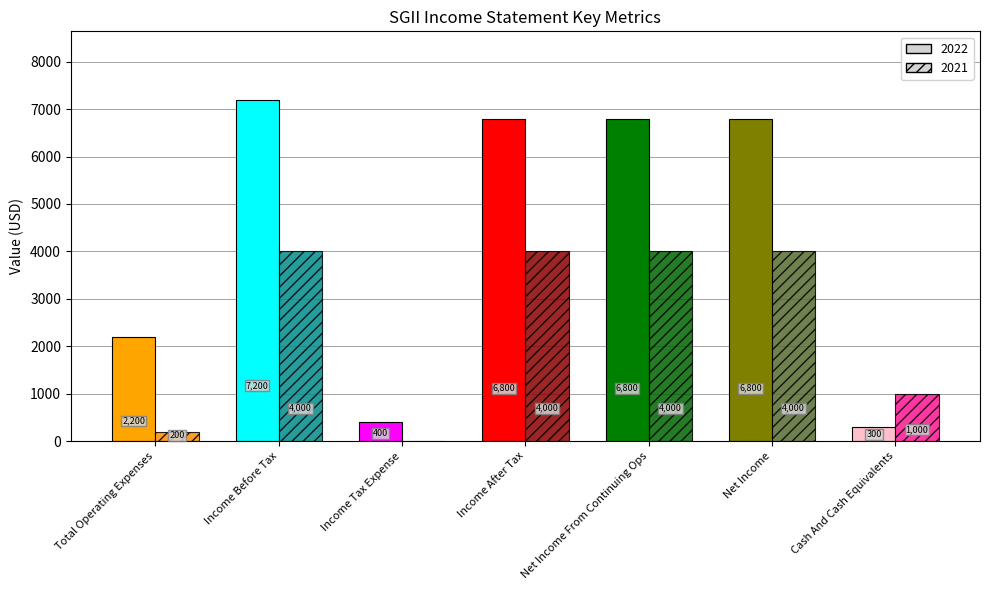

What is the difference between the 2021 values at Income Tax Expense and Cash And Cash Equivalents?

1000